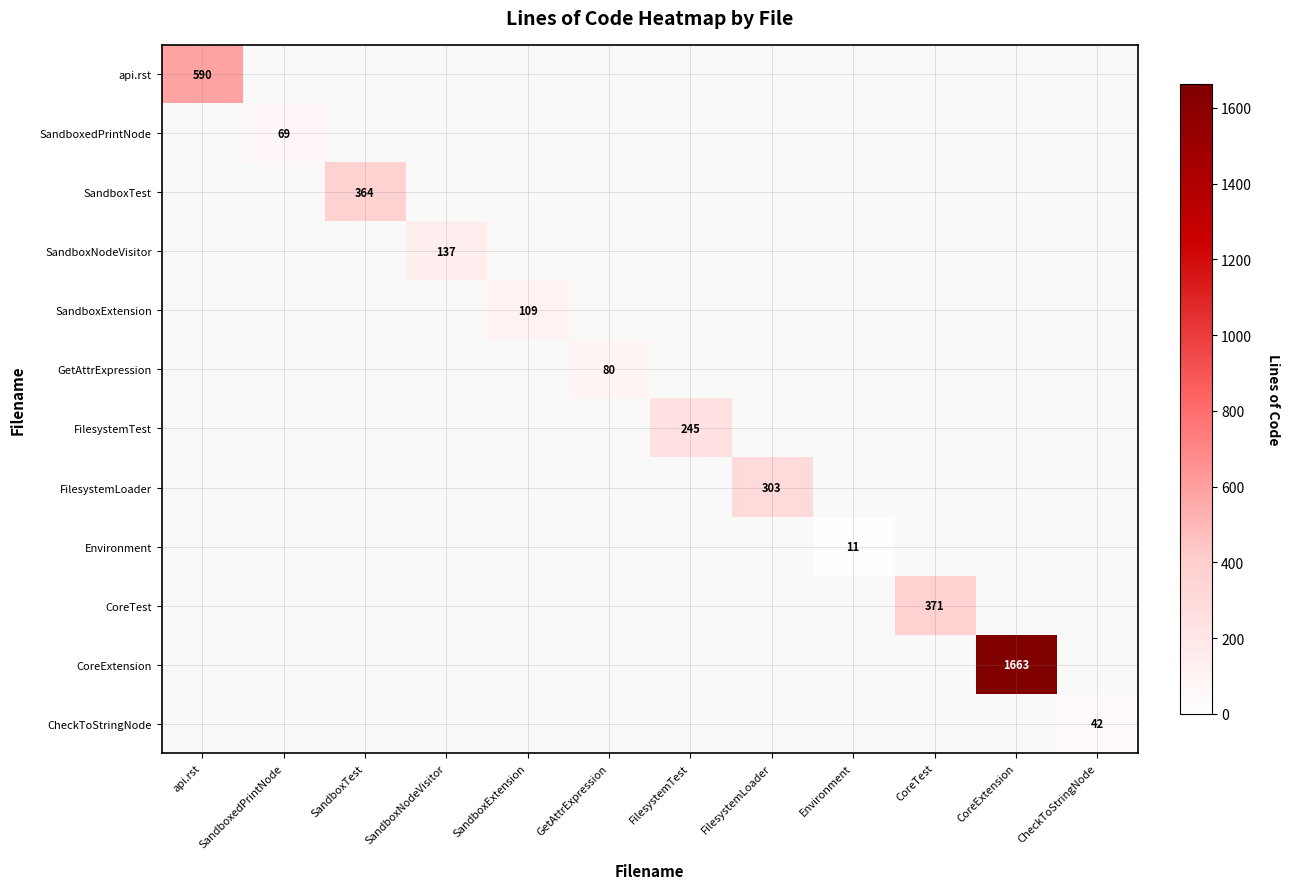

What is the maximum value for FilesystemTest?

245